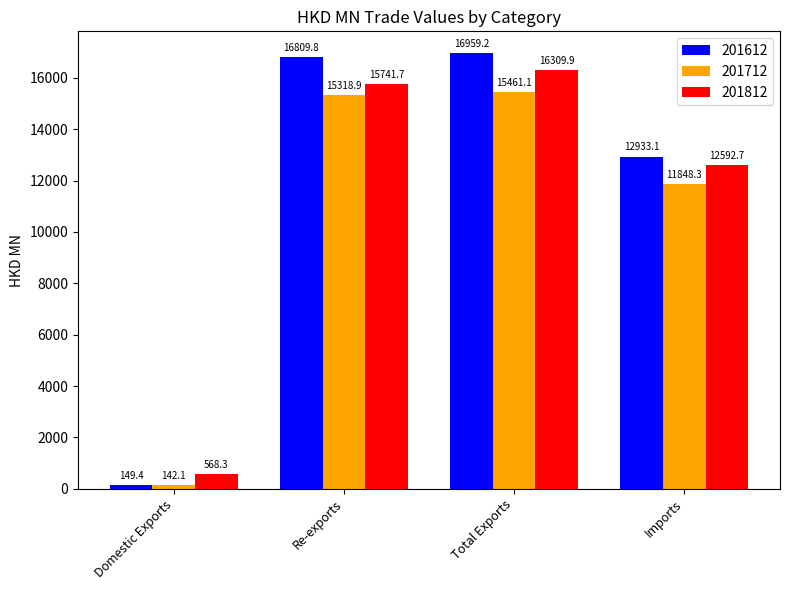

What is the sum of the 201712 values at Re-exports and Imports?

27167.2